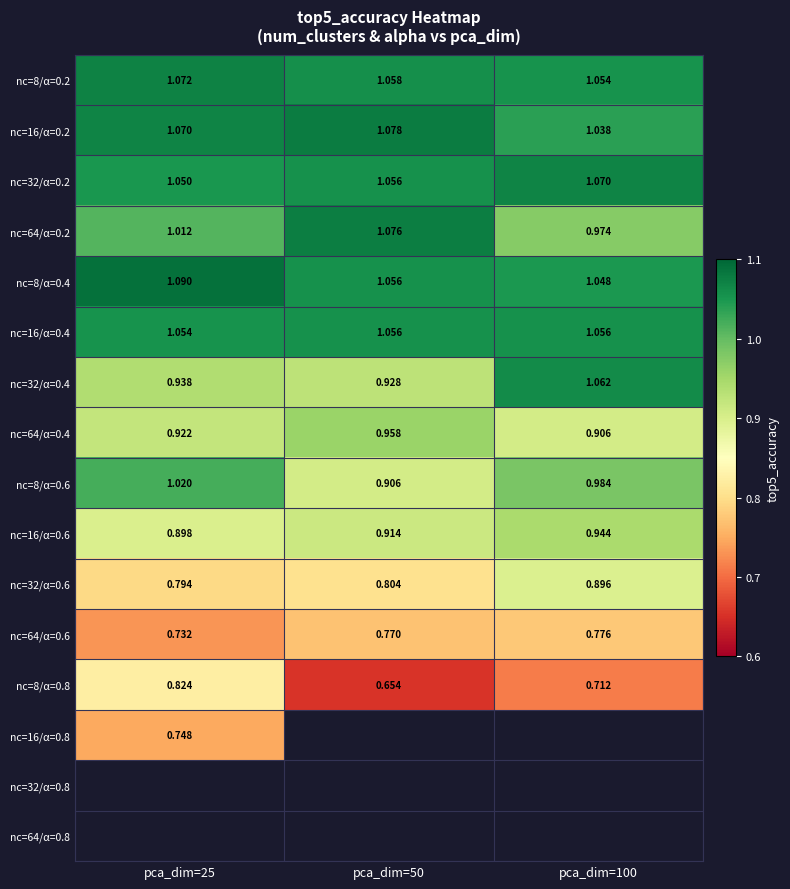

Count the nc=8/α=0.4 values in the range 1 to 2.

3